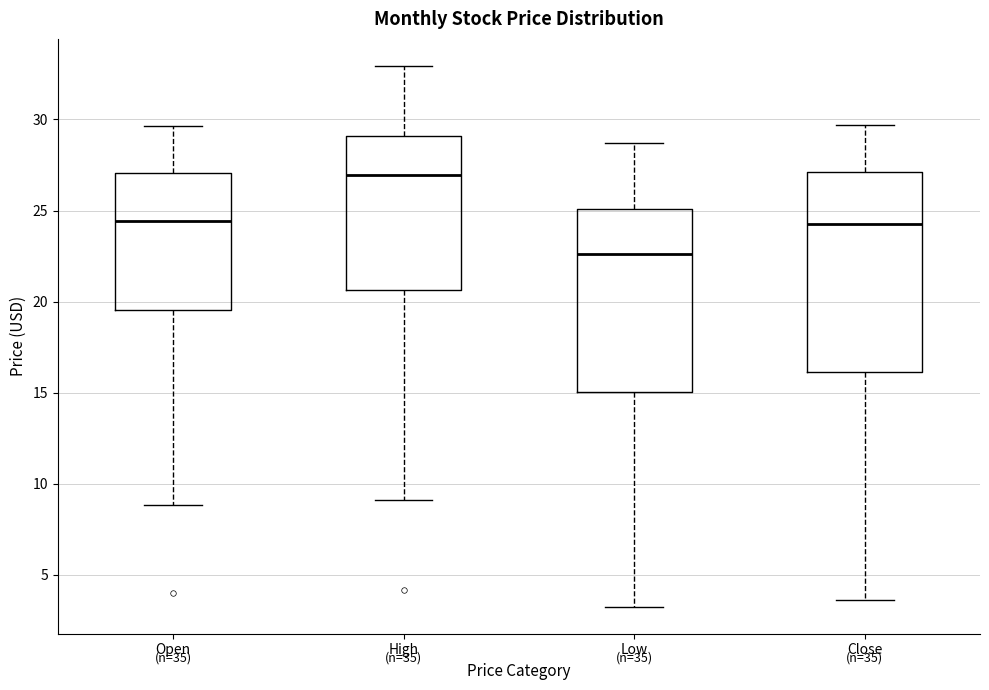

Which box has the lowest median line?

Low